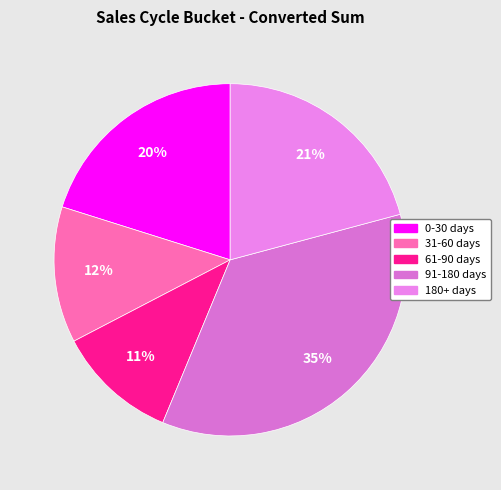

How many segments does this pie chart have?

5